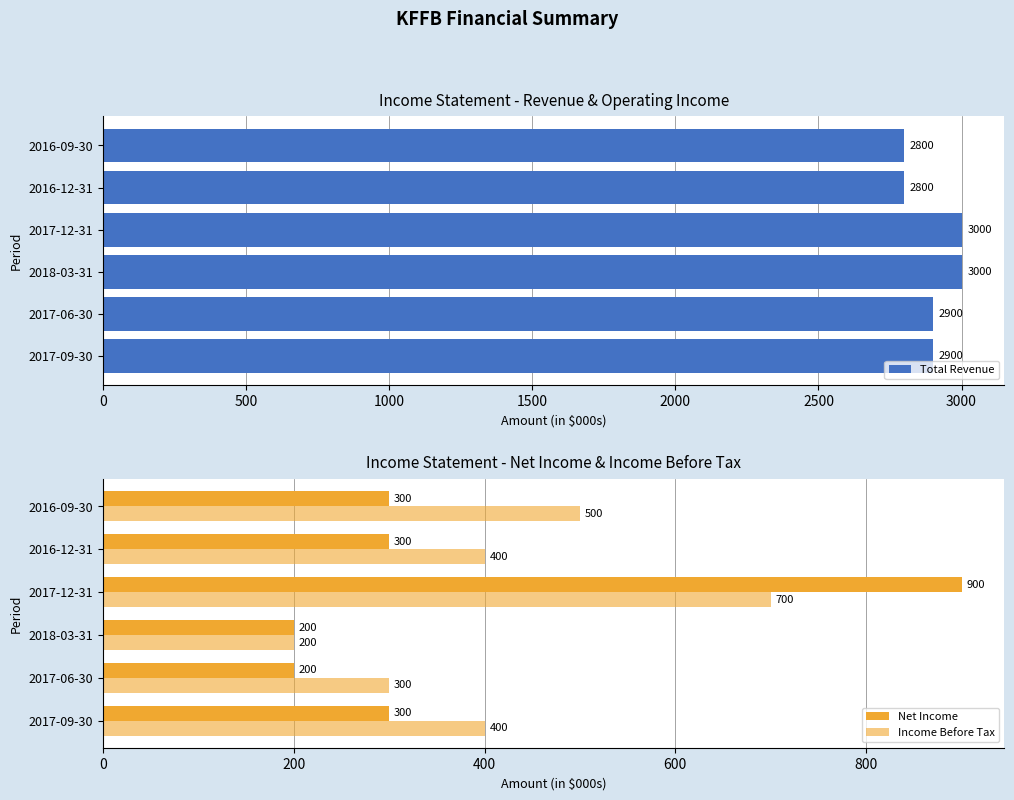

Reading left to right, what are all the values shown in this chart?

Total Revenue: 2900	2900	3000	3000	2800	2800
Net Income: 300	200	200	900	300	300
Income Before Tax: 400	300	200	700	400	500